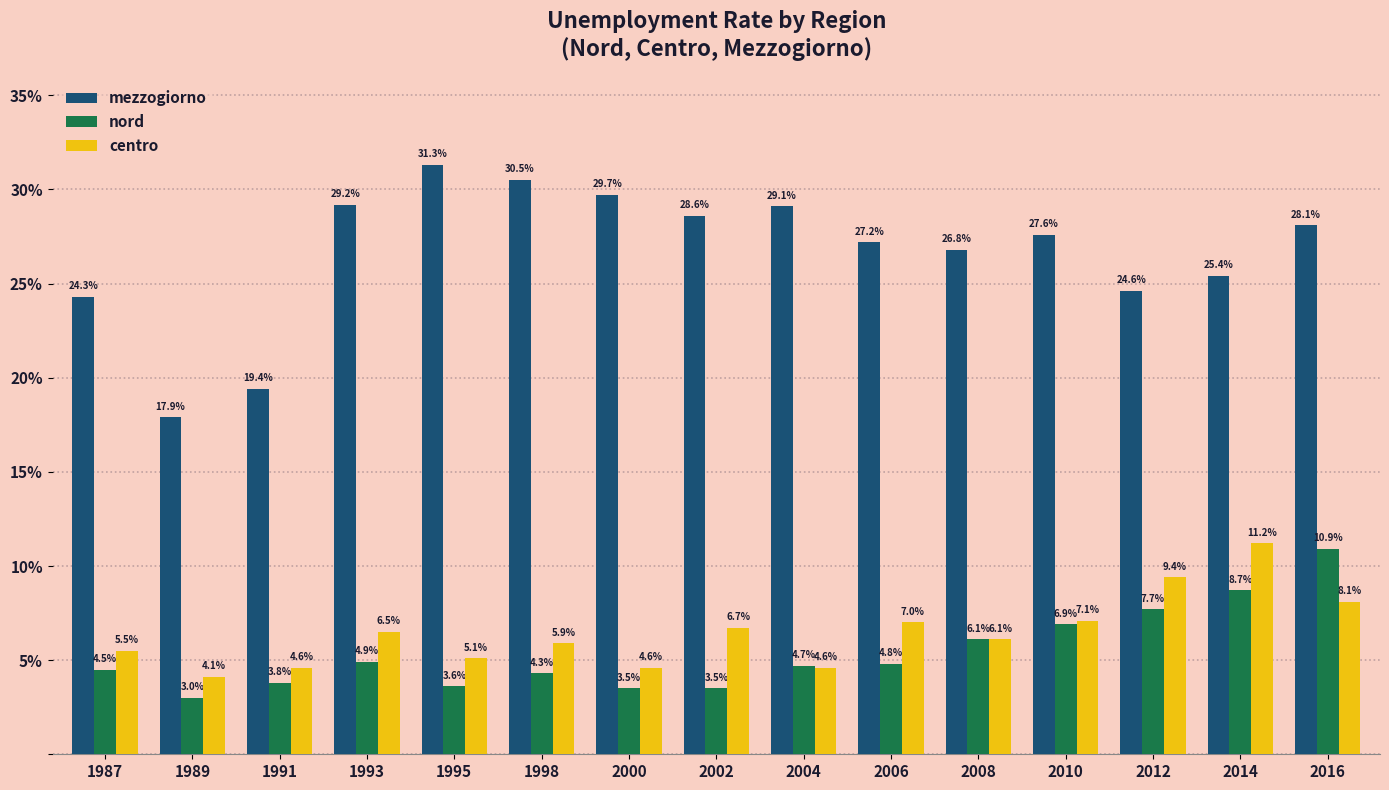

How many values in the nord series are below 4?

5